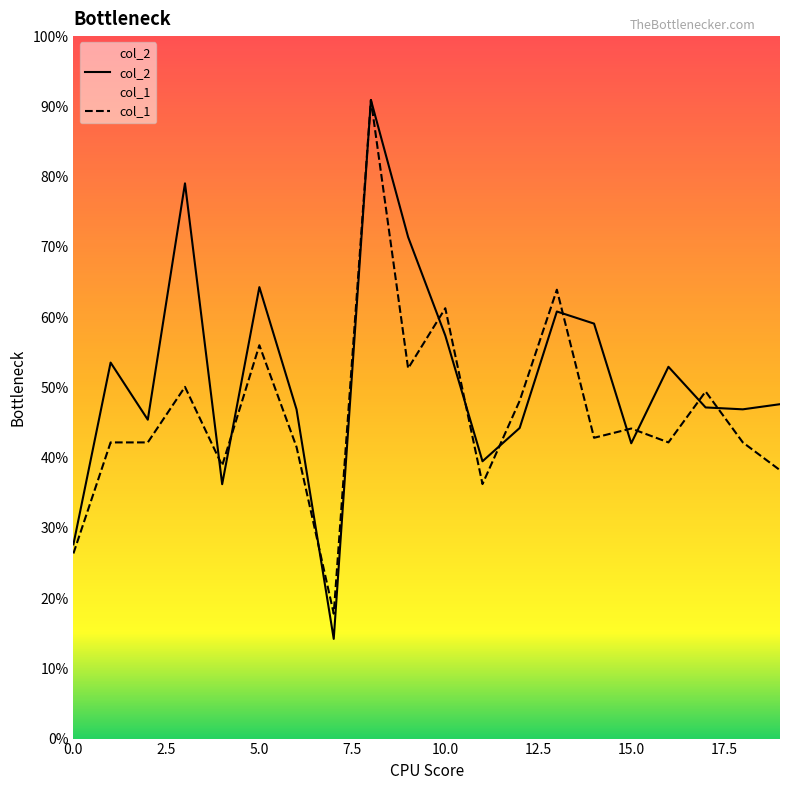

How many lines are shown in the chart?

2